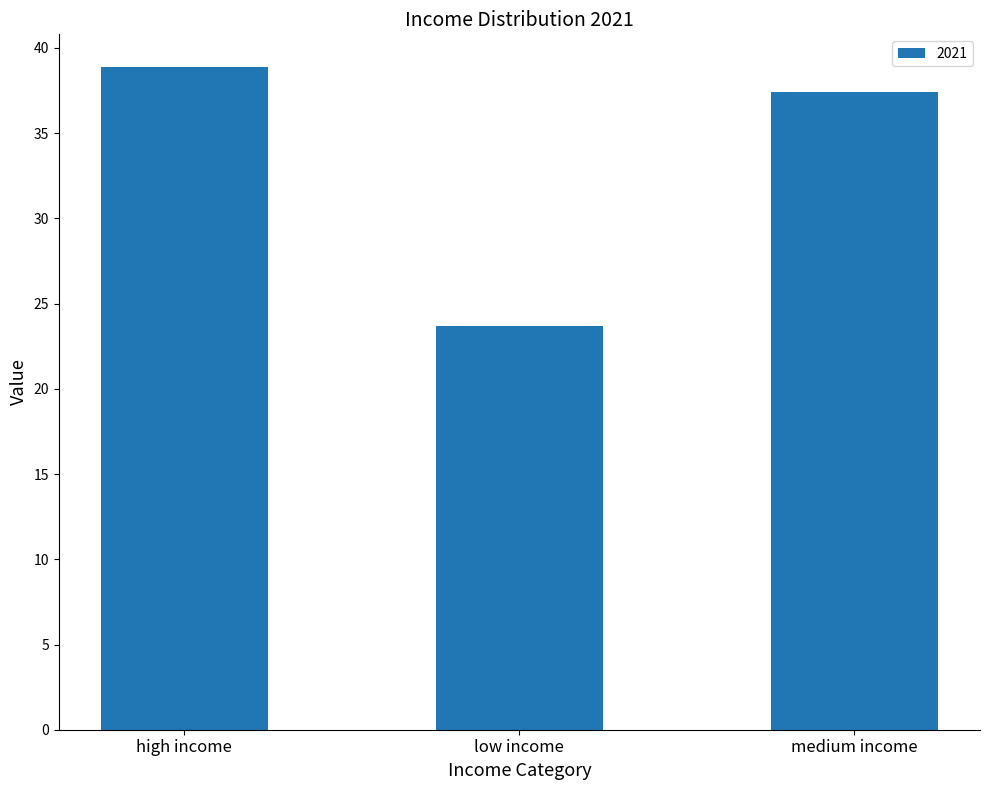

Which category has the lowest value across all series?

low income